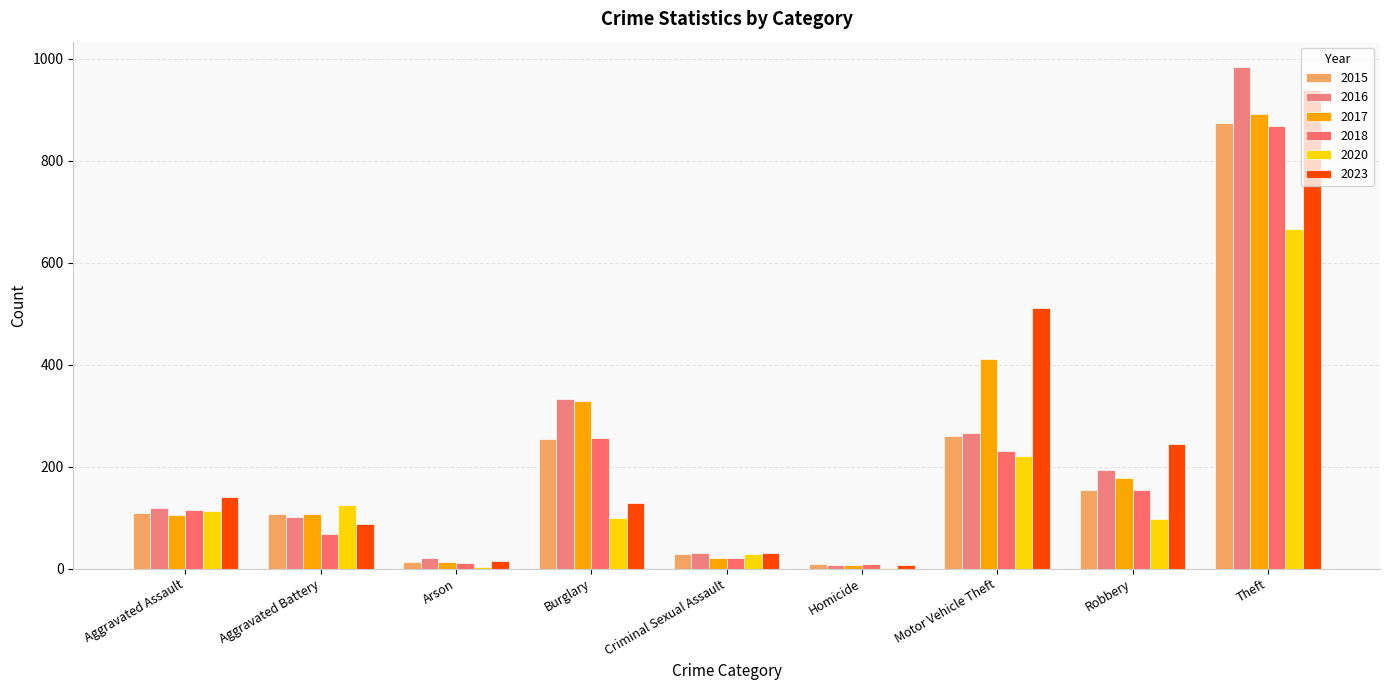

What is the approximate value of 2023 at Motor Vehicle Theft?

512